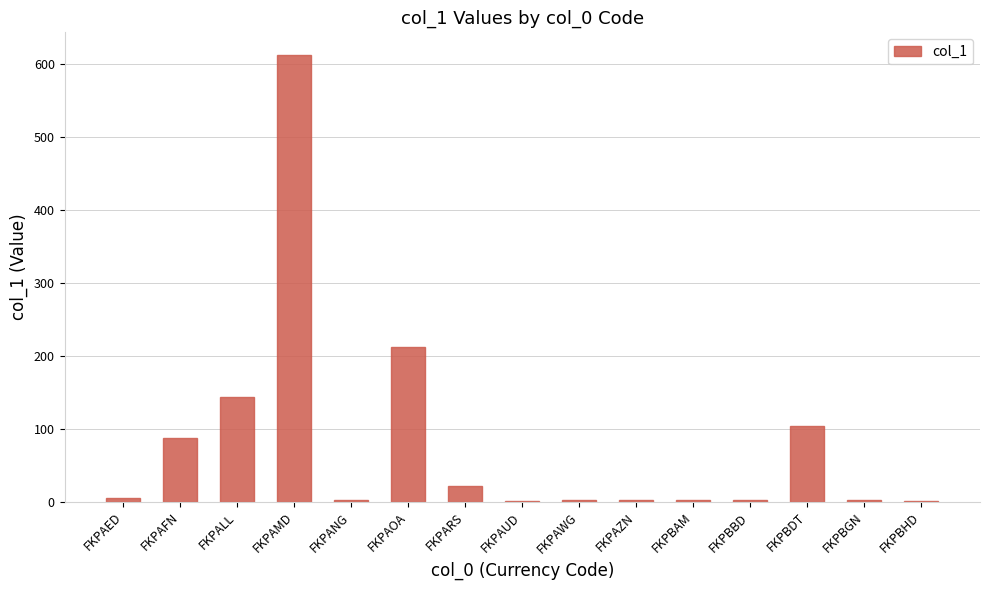

At which label is the value closest to 306?

FKPAOA